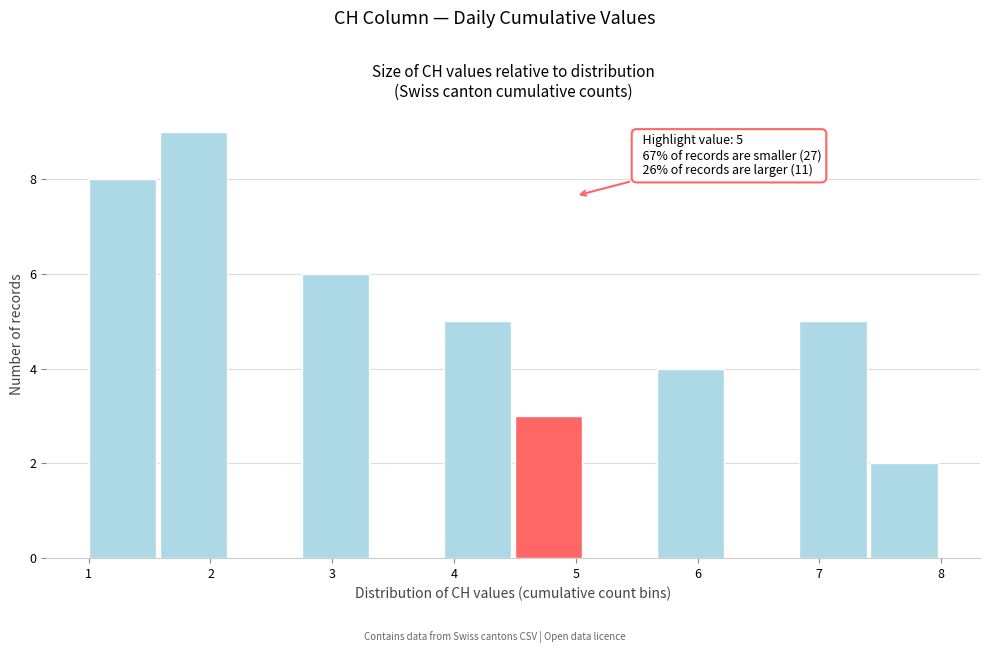

Which range on the x-axis has the tallest bar?

1.6 to 2.2